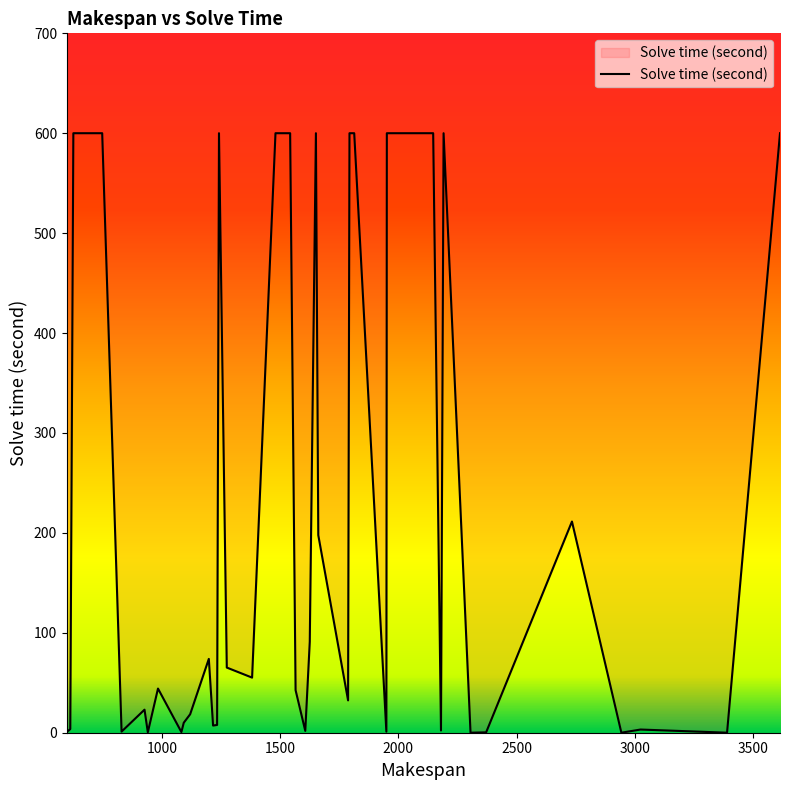

What is the difference between the maximum and minimum values?

600.0